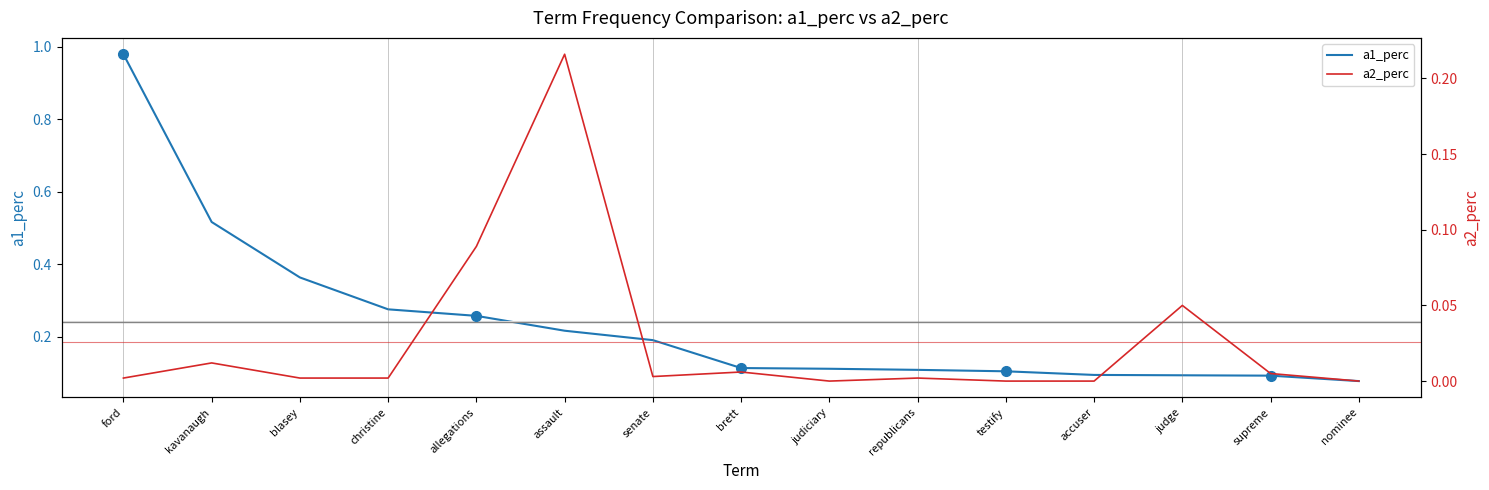

What are all the series names shown in the legend?

a1_perc, a2_perc